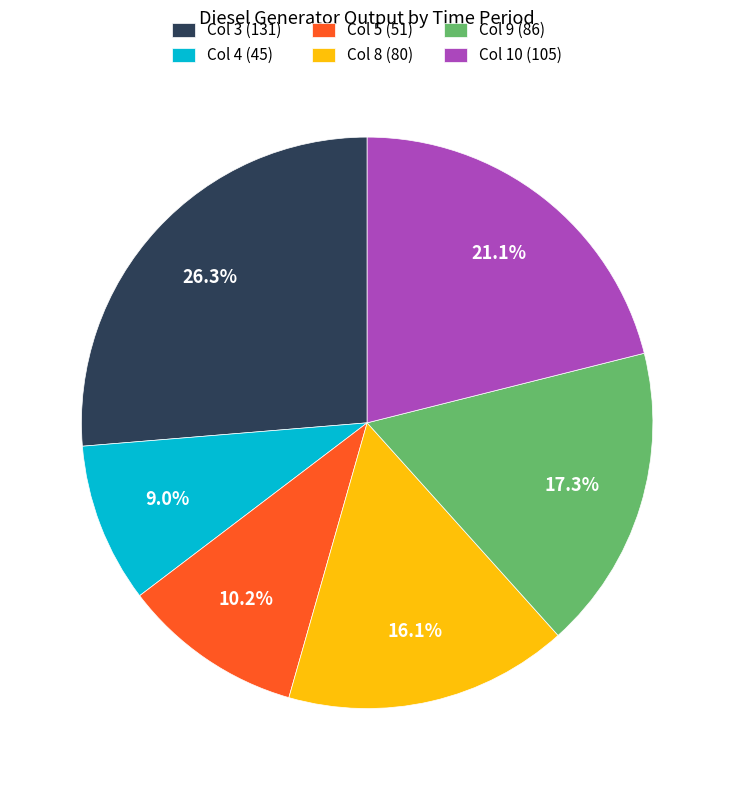

Which slice is the largest?

Col 3 (131)